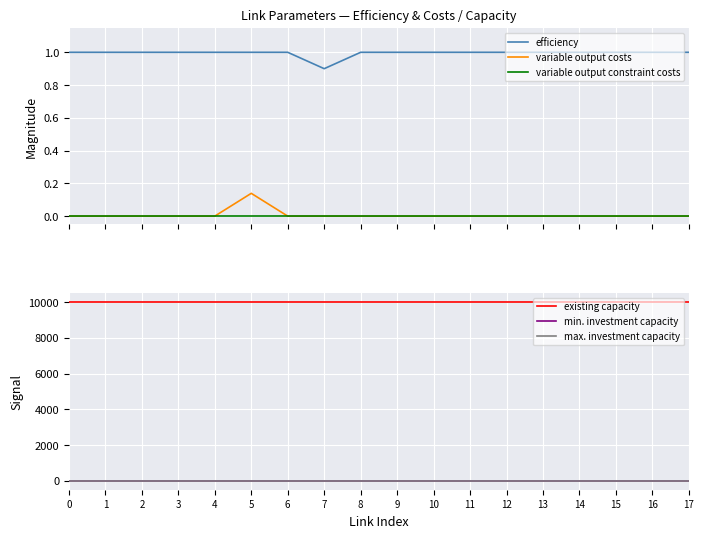

True or false: existing capacity has more than 0 interior local peaks.

False